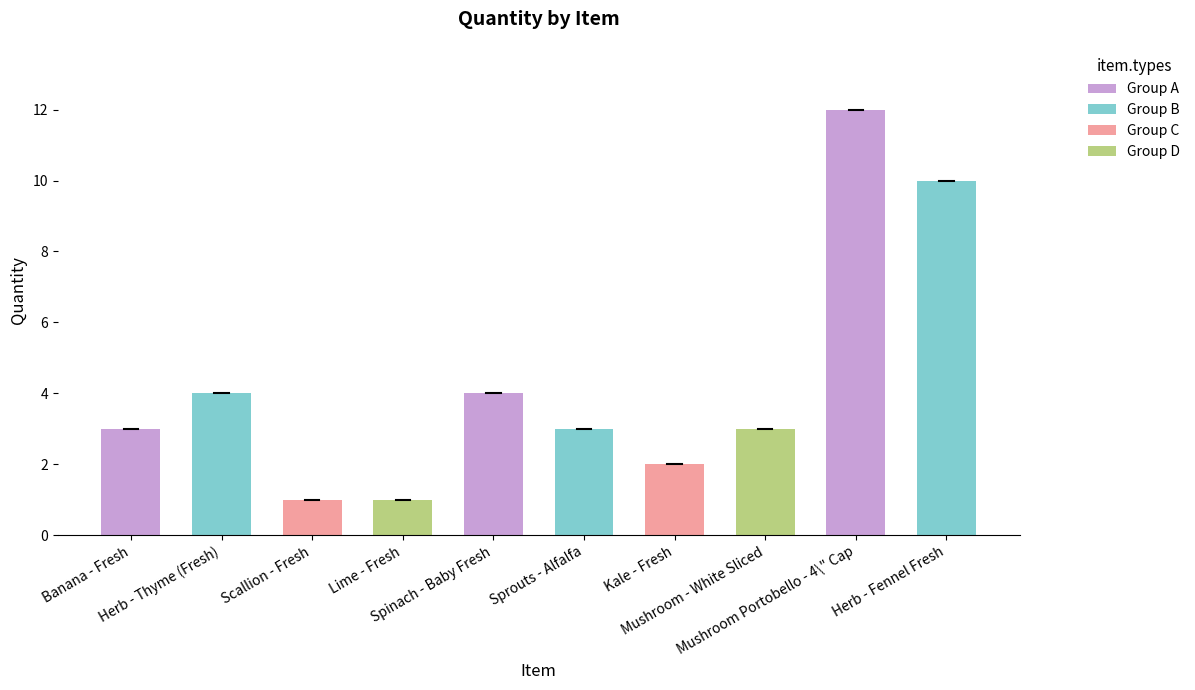

Approximately how many times larger is the value at Herb - Thyme (Fresh) compared to Mushroom - White Sliced?

1.3